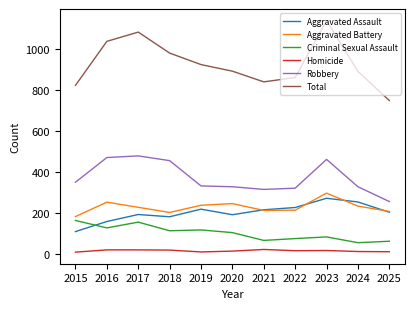

At which category is the sum across all series the highest?

2023